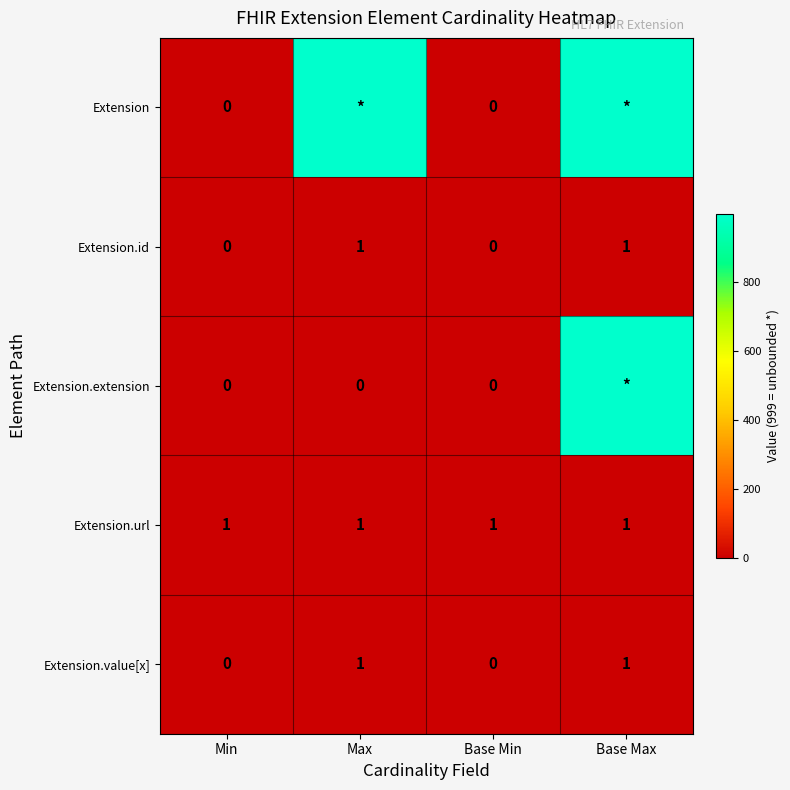

True or false: Extension.value[x] has a value of 0 at Min.

True